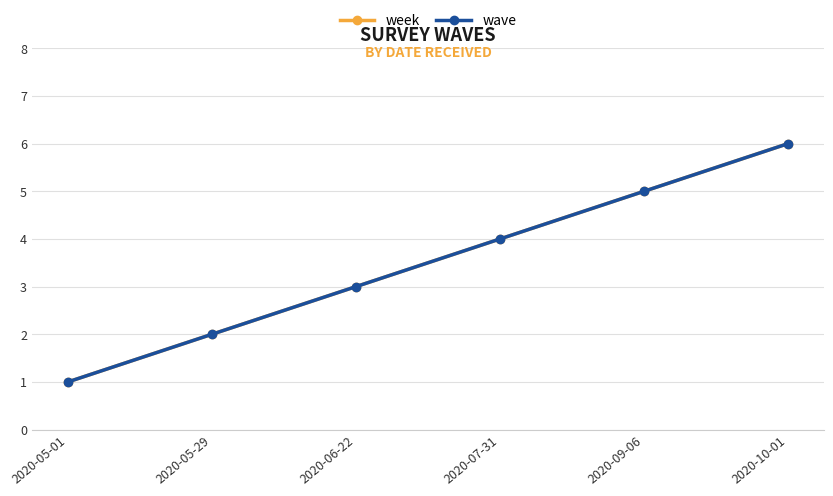

Which category has the highest value across all series?

2020-10-01